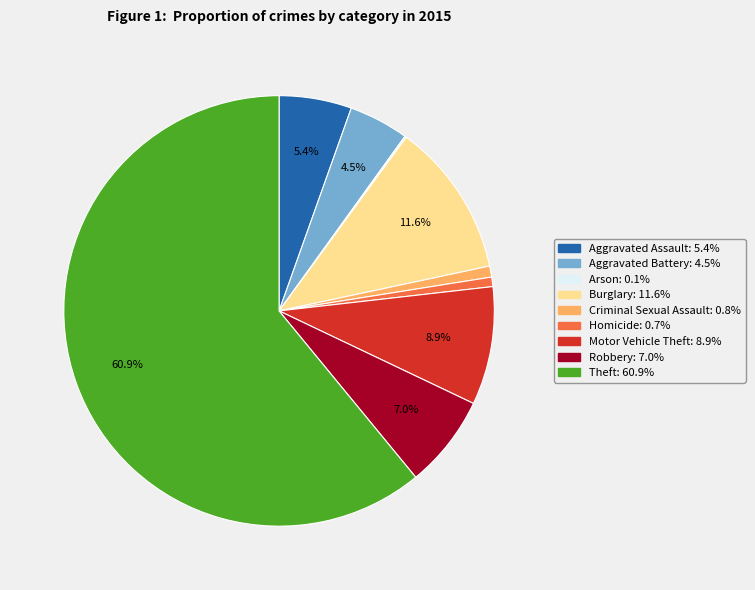

What percentage do Motor Vehicle Theft and Burglary together represent?

20.5%